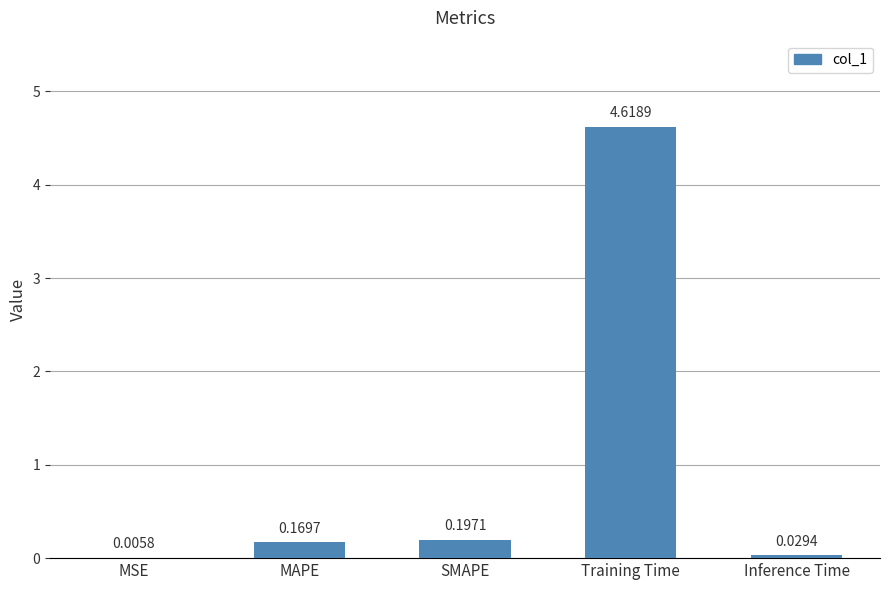

Which category has the highest value across all series?

Training Time